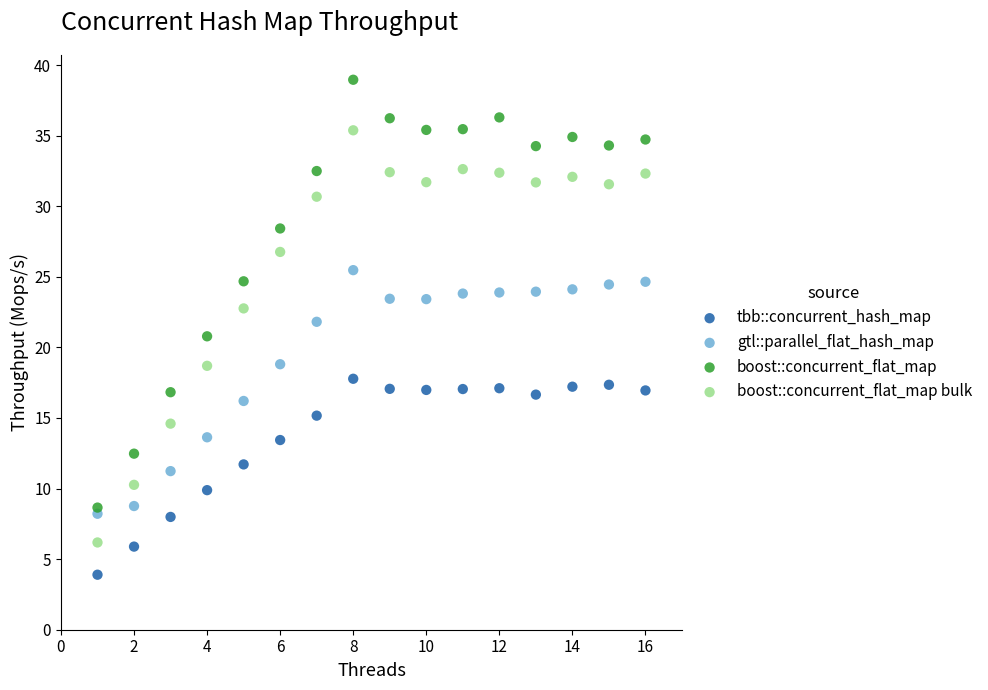

What are all the series names shown in the legend?

tbb::concurrent_hash_map, gtl::parallel_flat_hash_map, boost::concurrent_flat_map, boost::concurrent_flat_map bulk